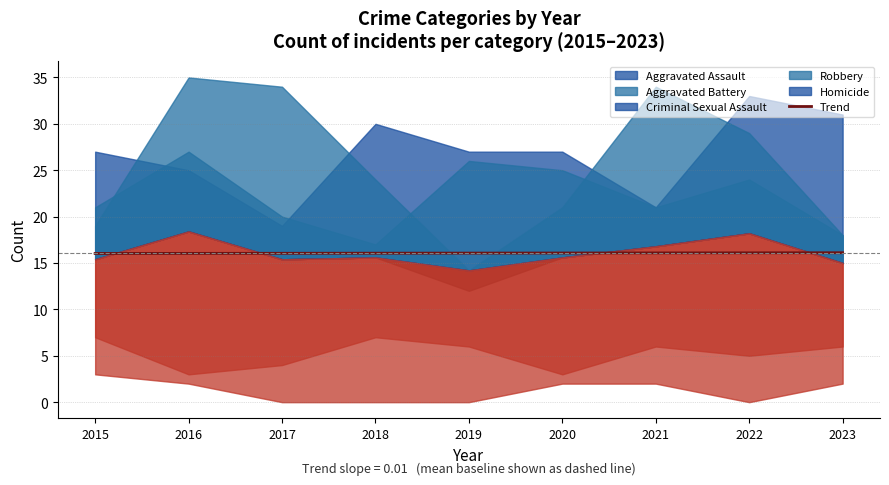

What is the value of the 4th point from the left?

16.1